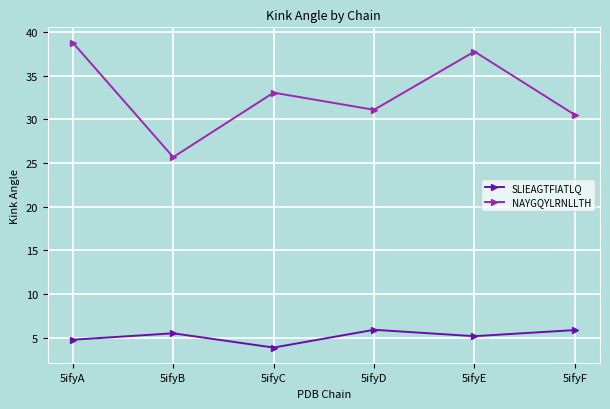

How many lines are shown in the chart?

2